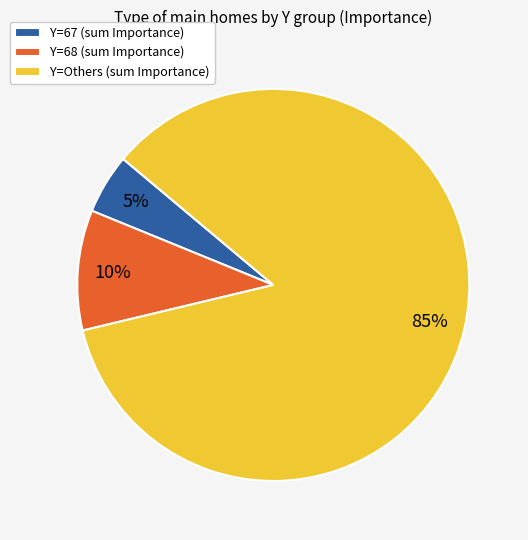

Which slice is the smallest?

Y=67 (sum Importance)